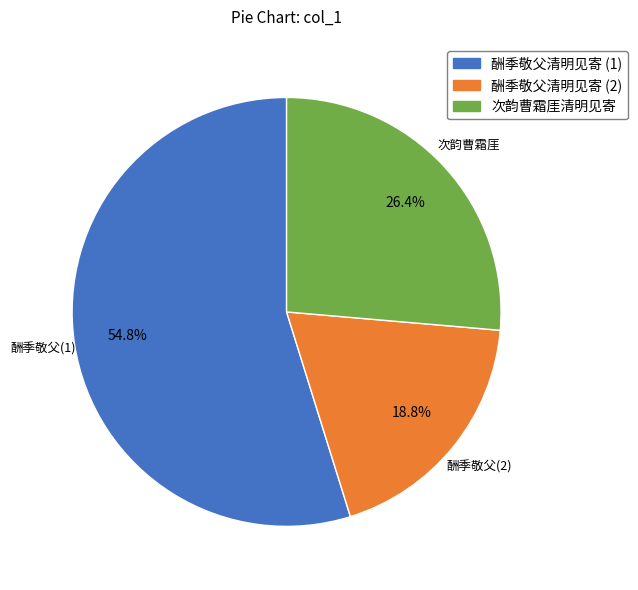

Which has a higher value, 酬季敬父清明见寄 (1) or 酬季敬父清明见寄 (2)?

酬季敬父清明见寄 (1)